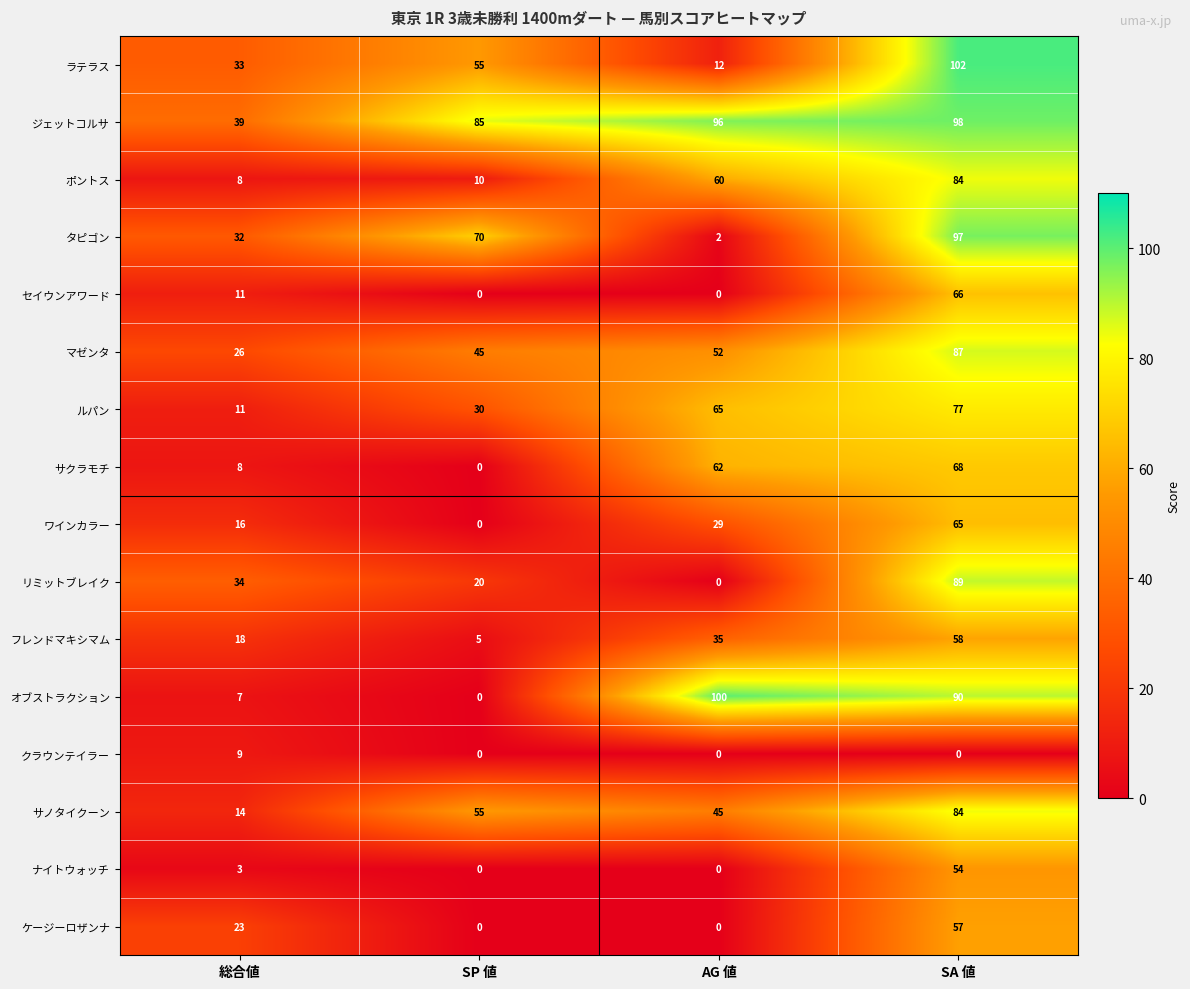

Is it true that ルパン equals 8 at SP 値?

False